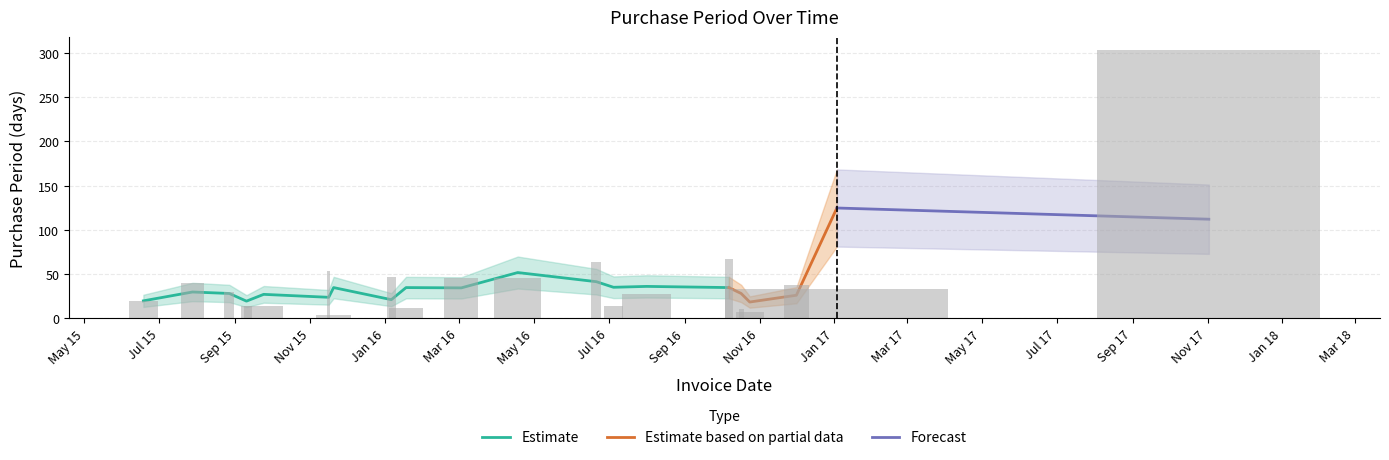

What is the value of the 8th bar from the left?

47